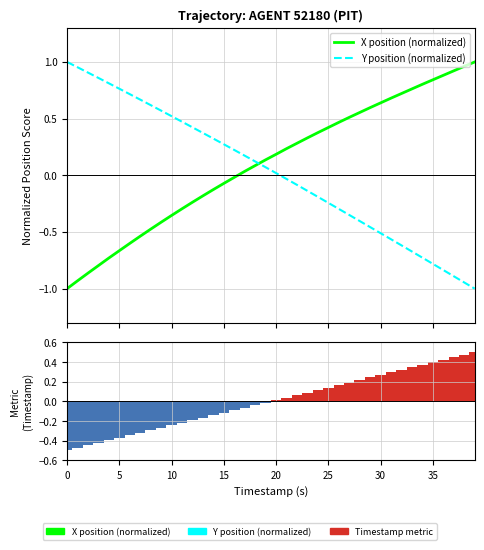

What is the lowest value of the X position (normalized) series?

-1.0